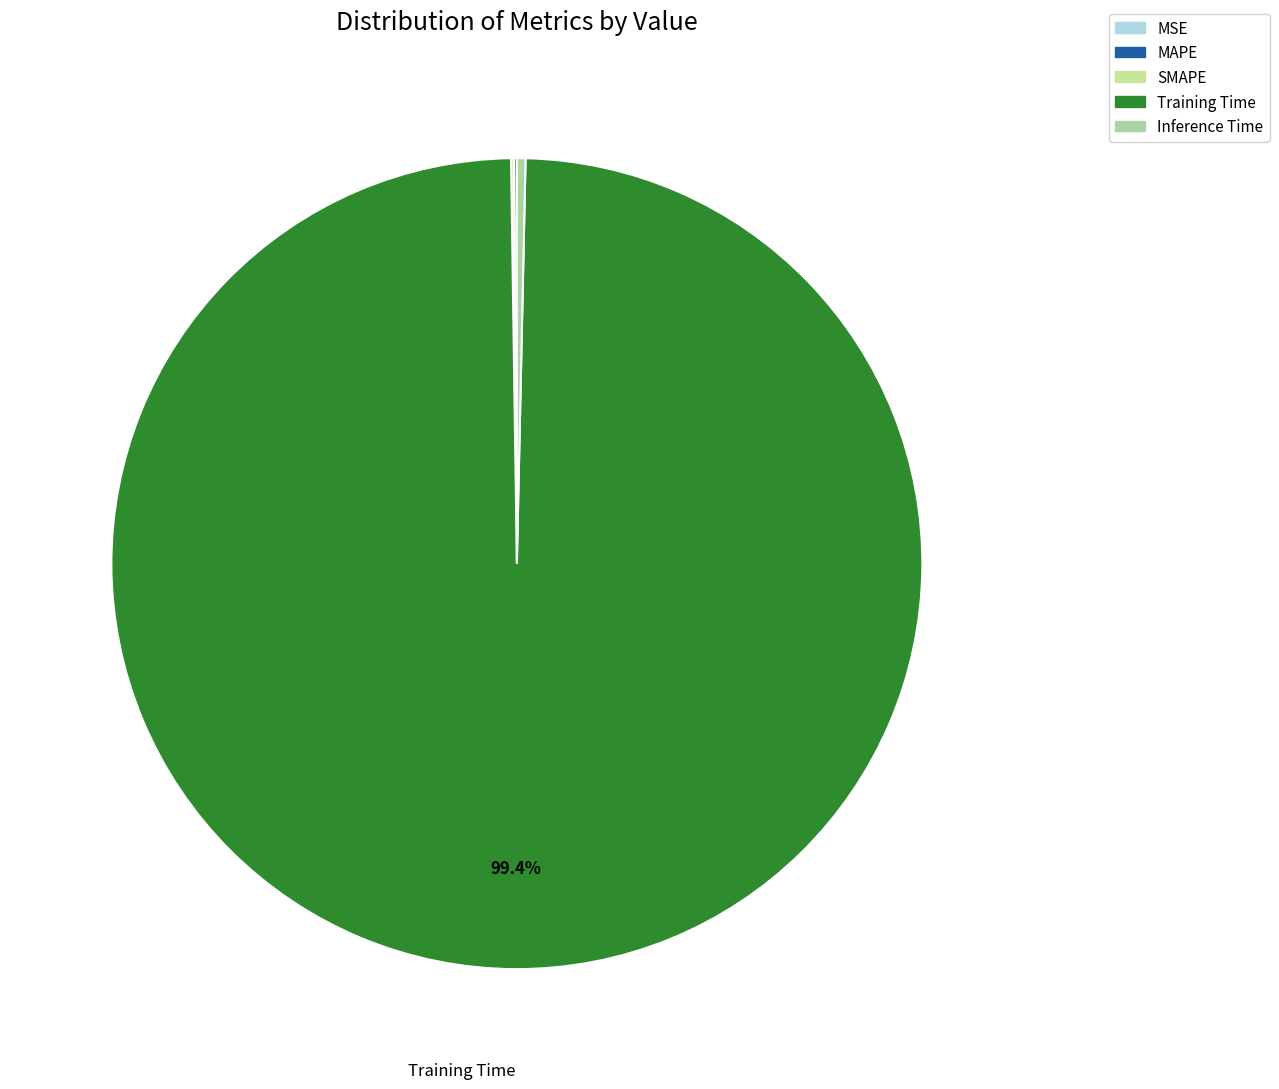

What percentage do MSE and Training Time together represent?

99.4%